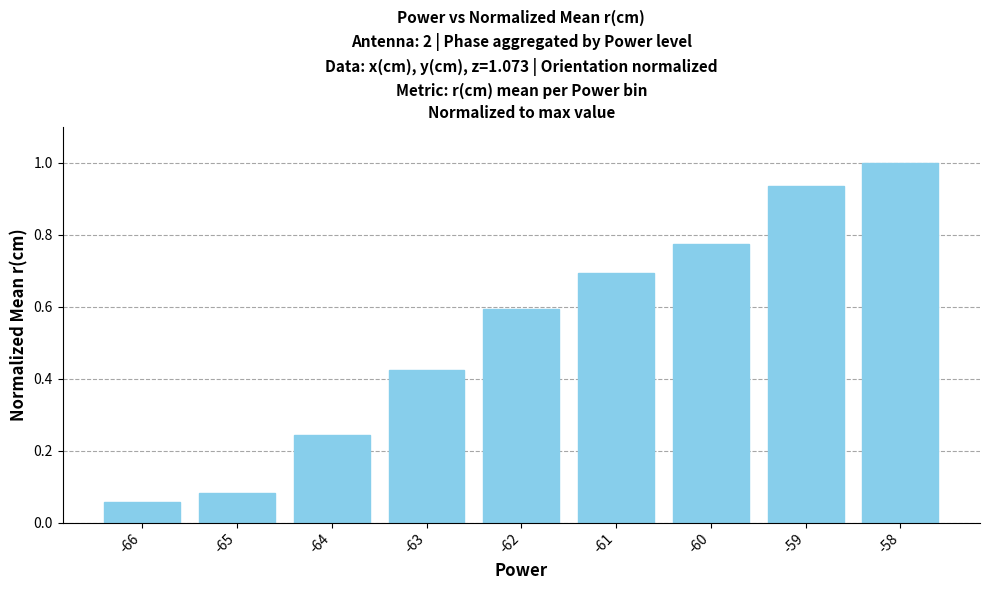

What is the average value?

0.5